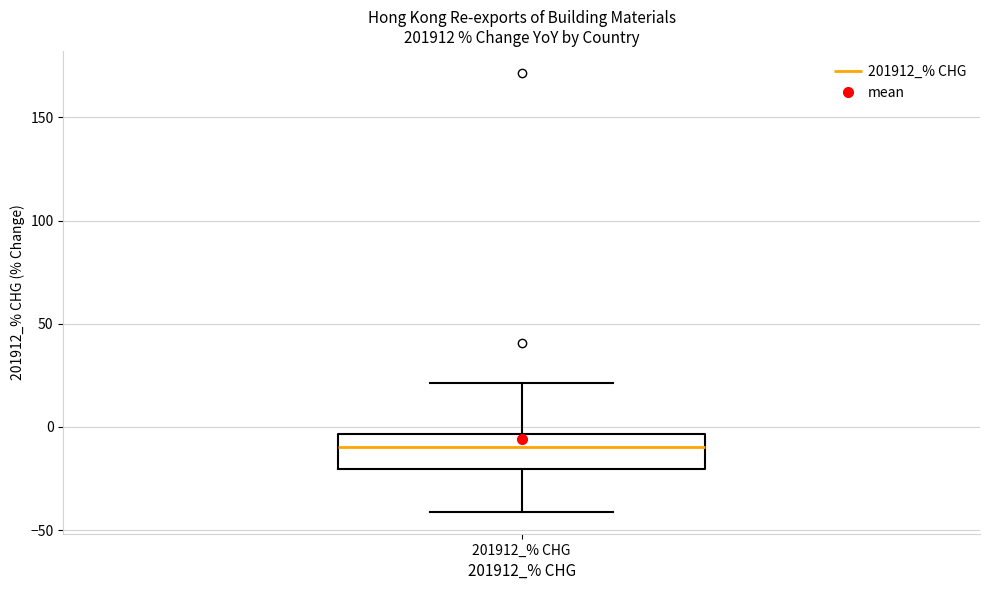

Where does the lower whisker of the box for 201912_% CHG end on the y-axis? The values are not printed on the chart, so give them approximately, as read against the axis.

-40